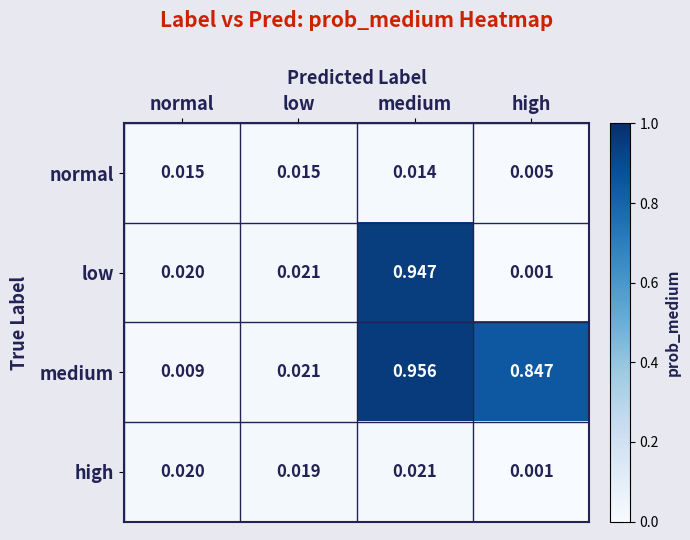

At how many categories does at least one series exceed 0?

4